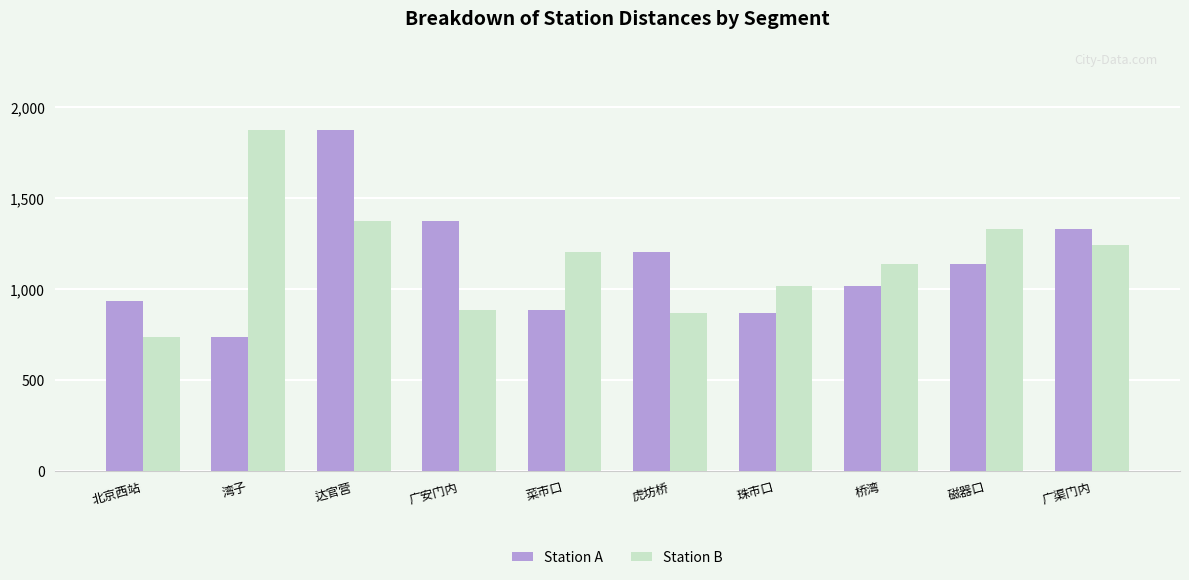

What is the difference between the highest and lowest values at 广渠门内?

91